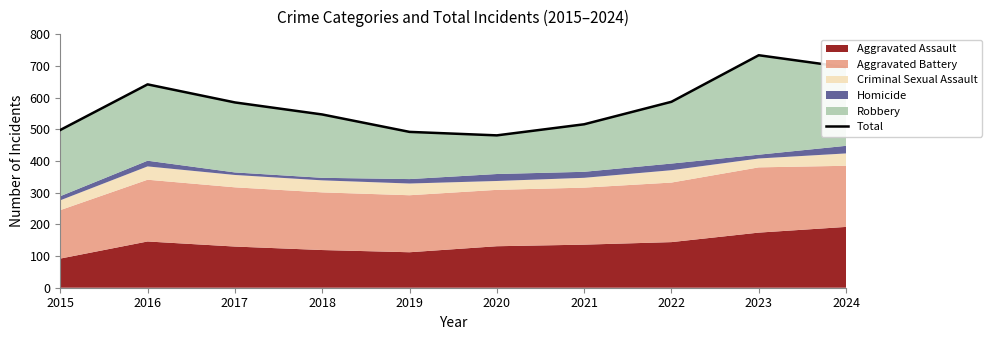

Between 2021 and 2023, which is larger?

2023